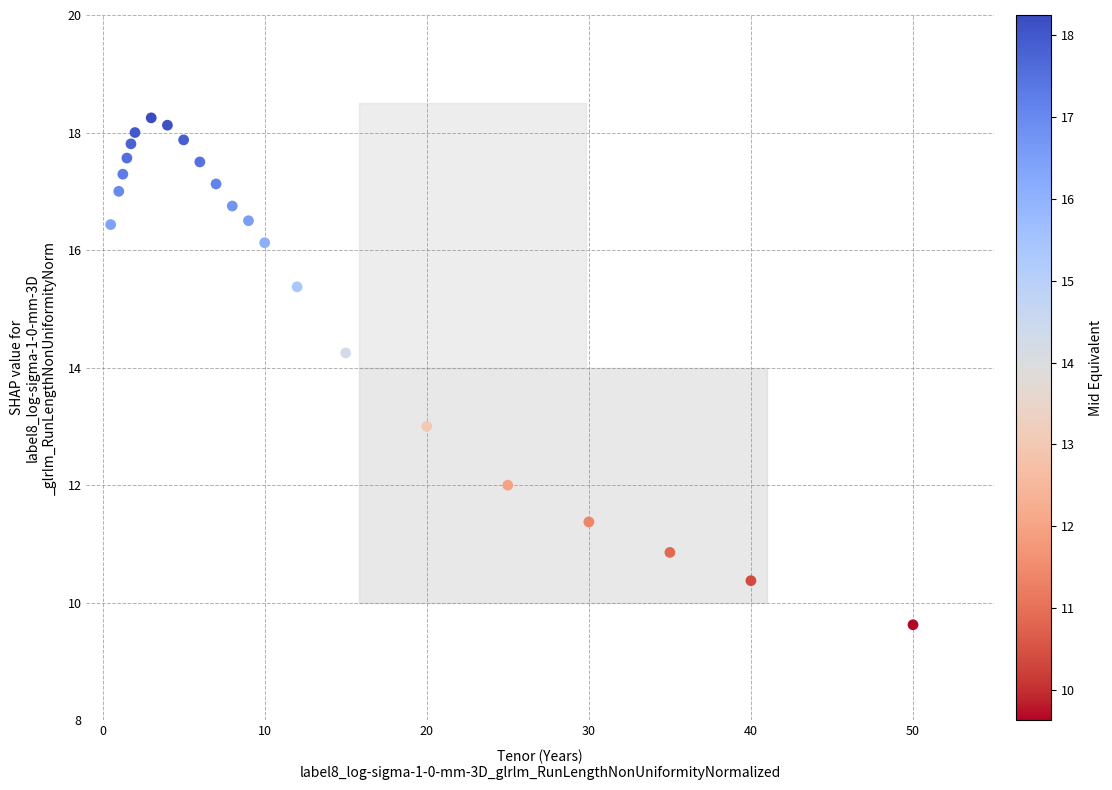

What is the range of X values (max minus min)?

49.5